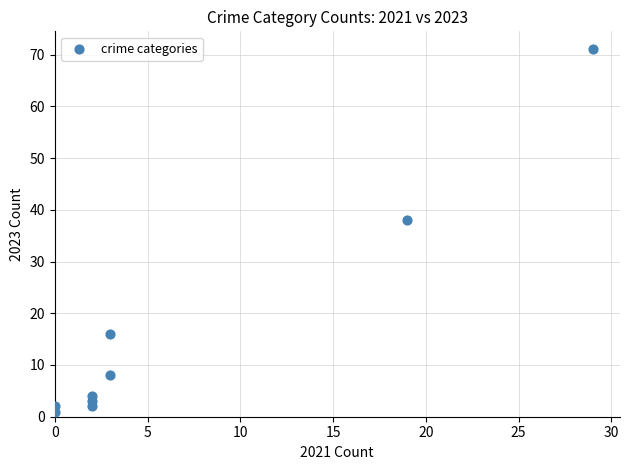

What Y value in the scatter plot is closest to 36?

38